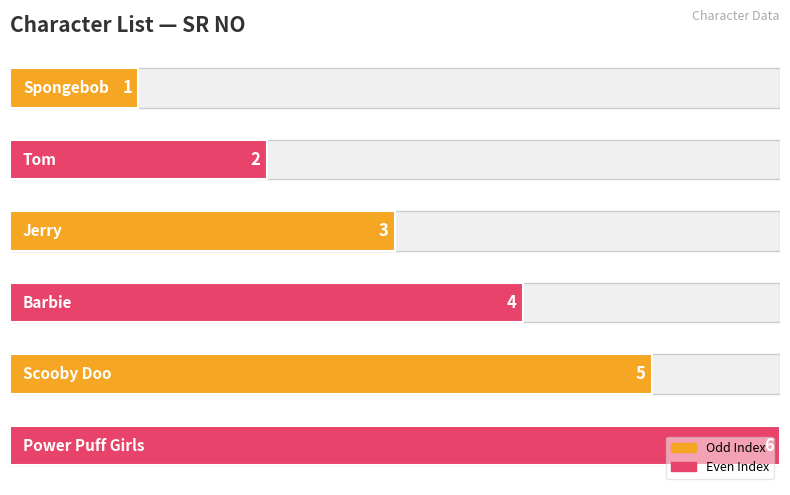

What value does the data have at 0?

1